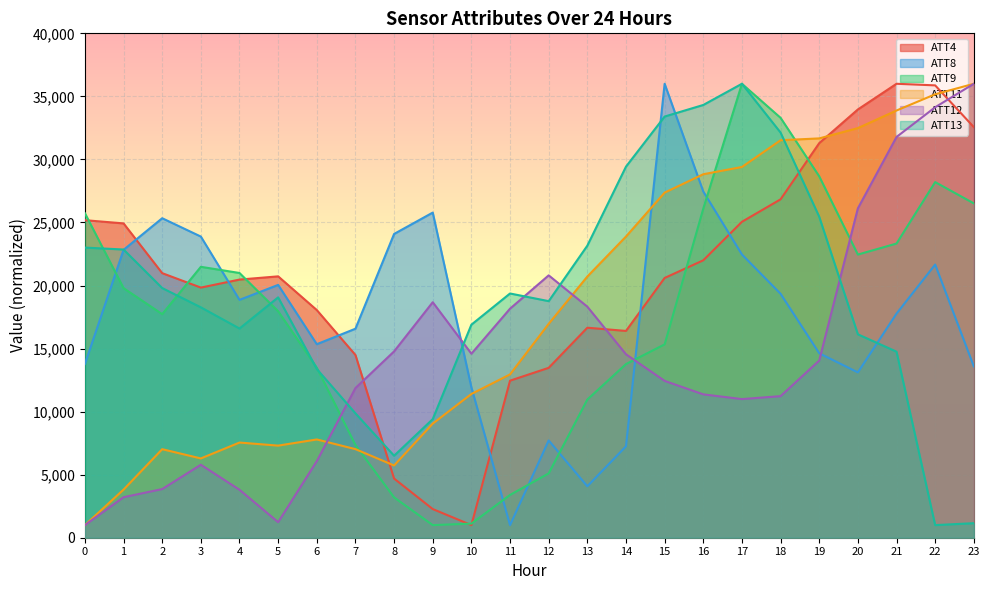

What is the total value across all series at 0?

89700.0